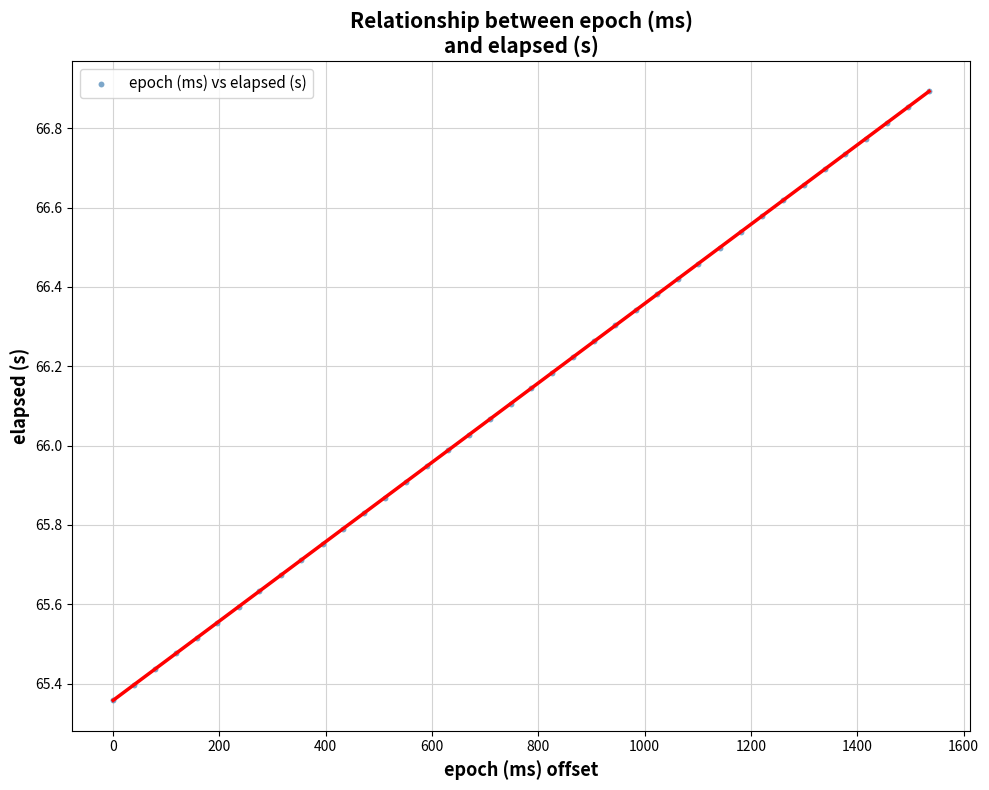

What is the range of X values (max minus min)?

1535.0